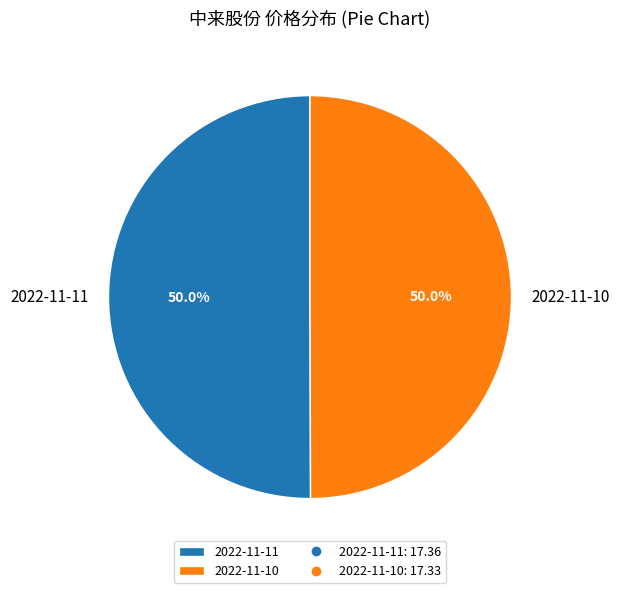

To the nearest percent, what percentage of the pie is 2022-11-10?

50%